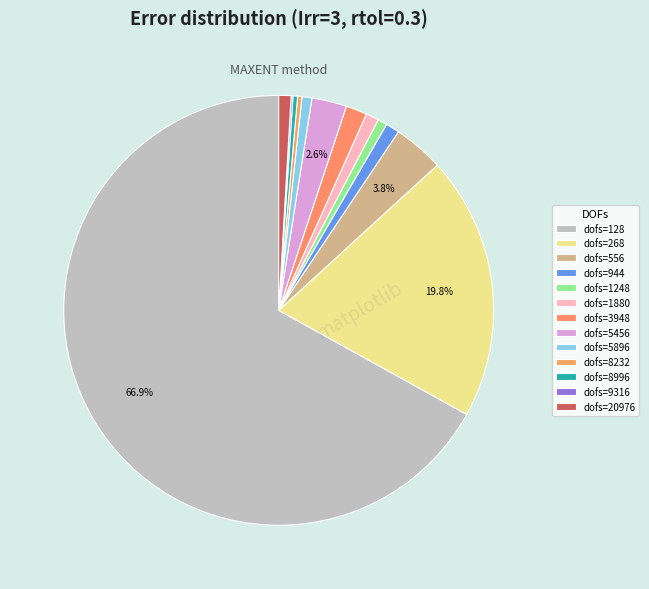

Is the sum of dofs=1248 and dofs=20976 greater than half?

No